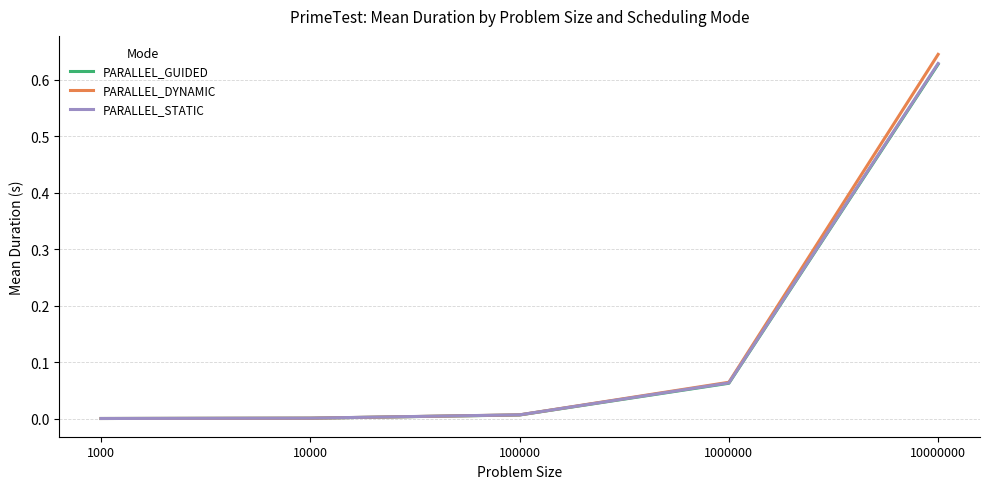

Which category has the lowest value in the PARALLEL_STATIC series?

1000